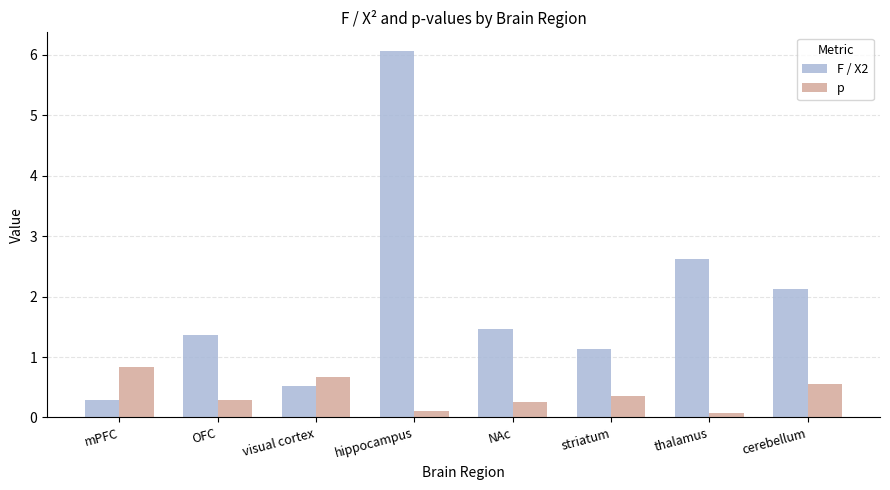

What is the difference between the highest and lowest values at cerebellum?

1.6